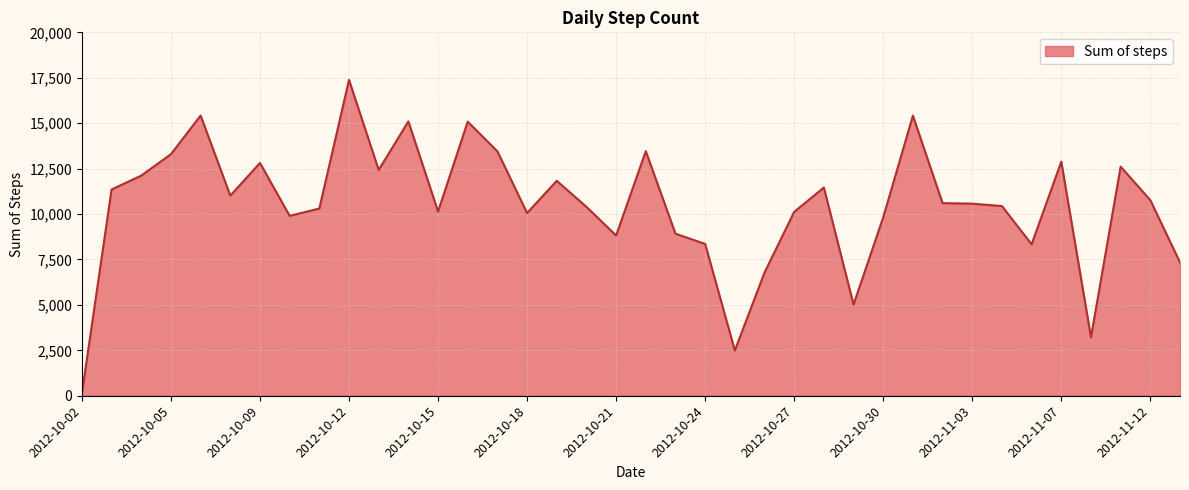

What is the difference between the maximum and minimum values?

17256